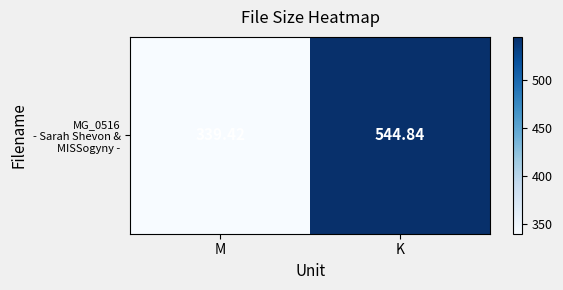

List the labels in order of value, smallest first.

M, K